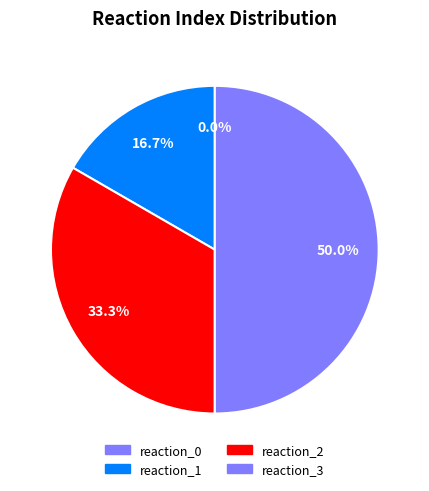

Which slice is the smallest?

reaction_0